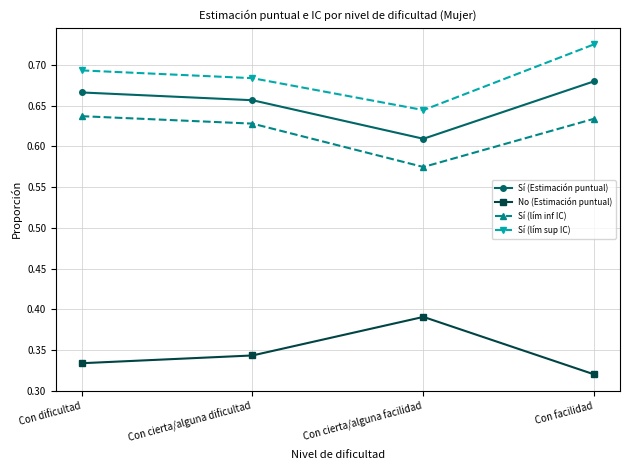

Which series has the largest total across all categories?

Sí (lím sup IC)